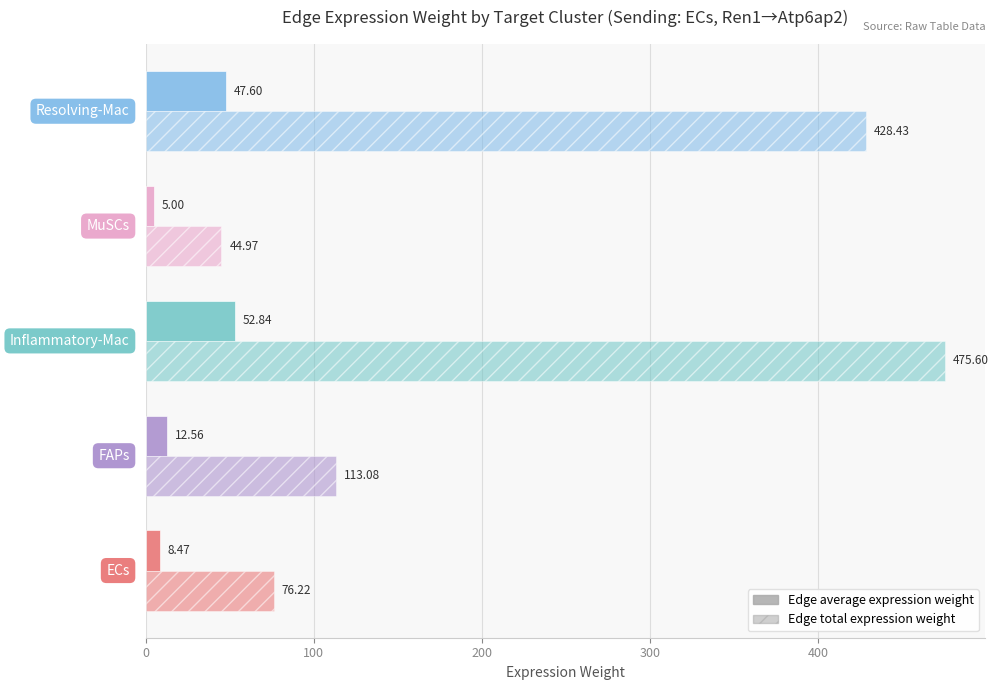

What is the value of the Edge average expression weight bar at the 2nd from the left?

12.6